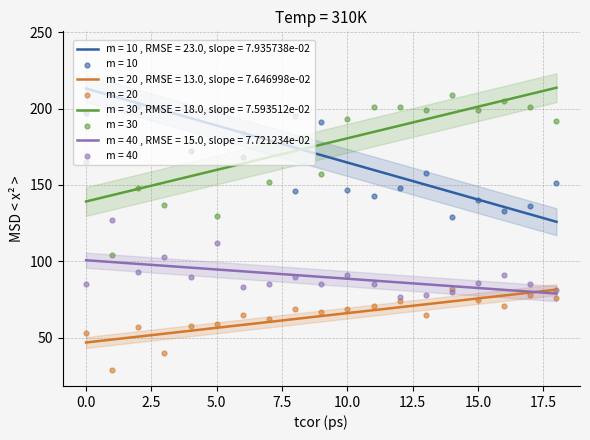

True or false: m = 30 , RMSE = 18.0, slope = 7.593512e-02 has a value of 139.2 at 0.0.

True